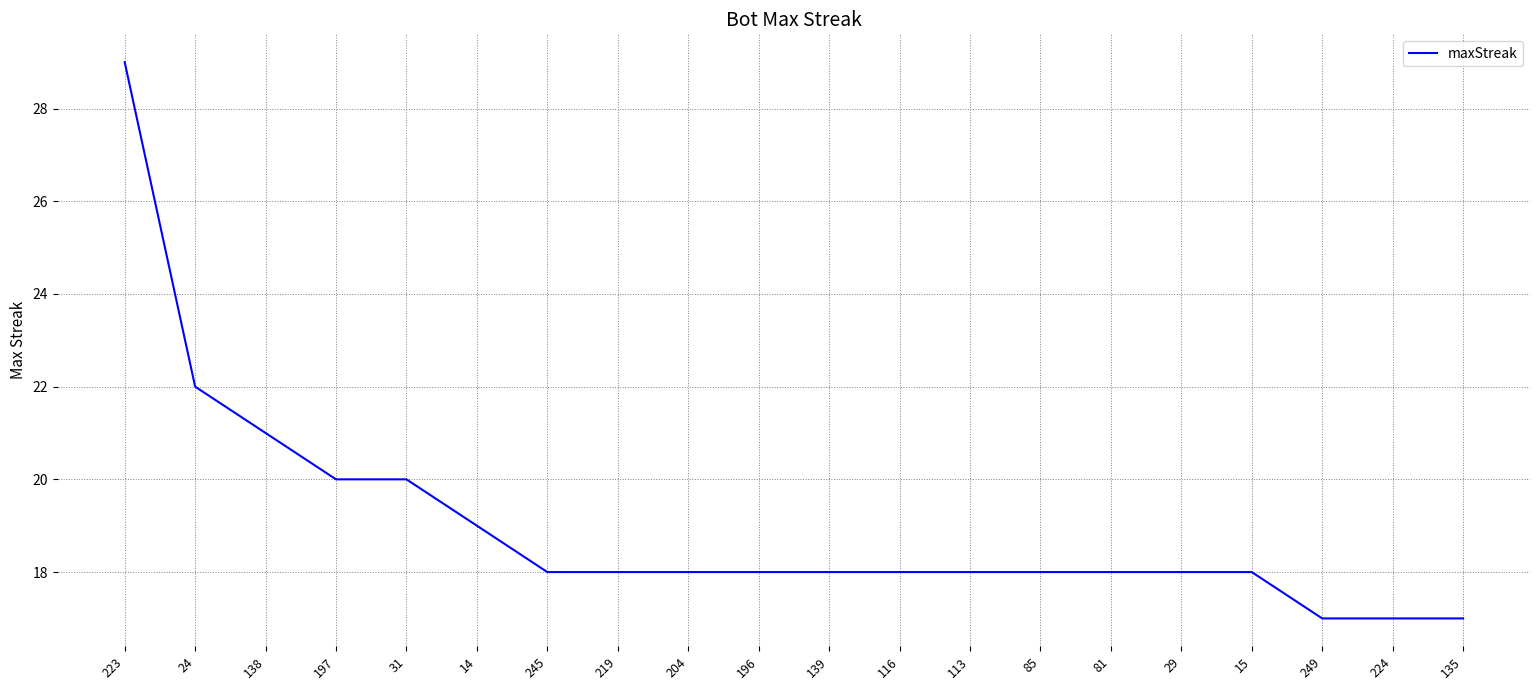

Which category has the highest value across all series?

223